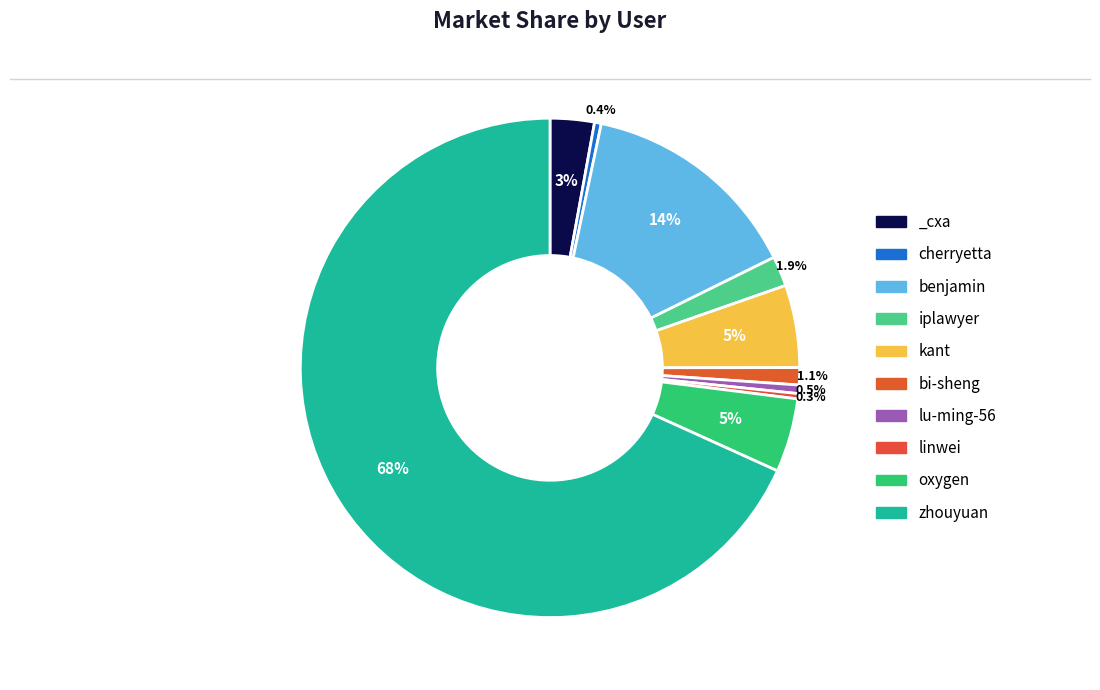

Which category accounts for the majority?

zhouyuan